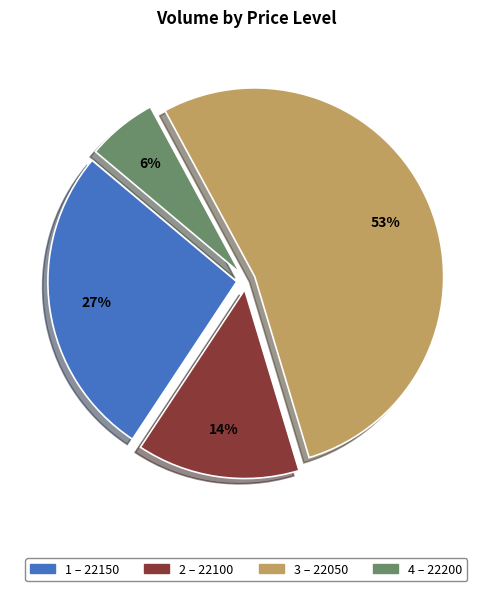

Does any single category account for the majority?

Yes